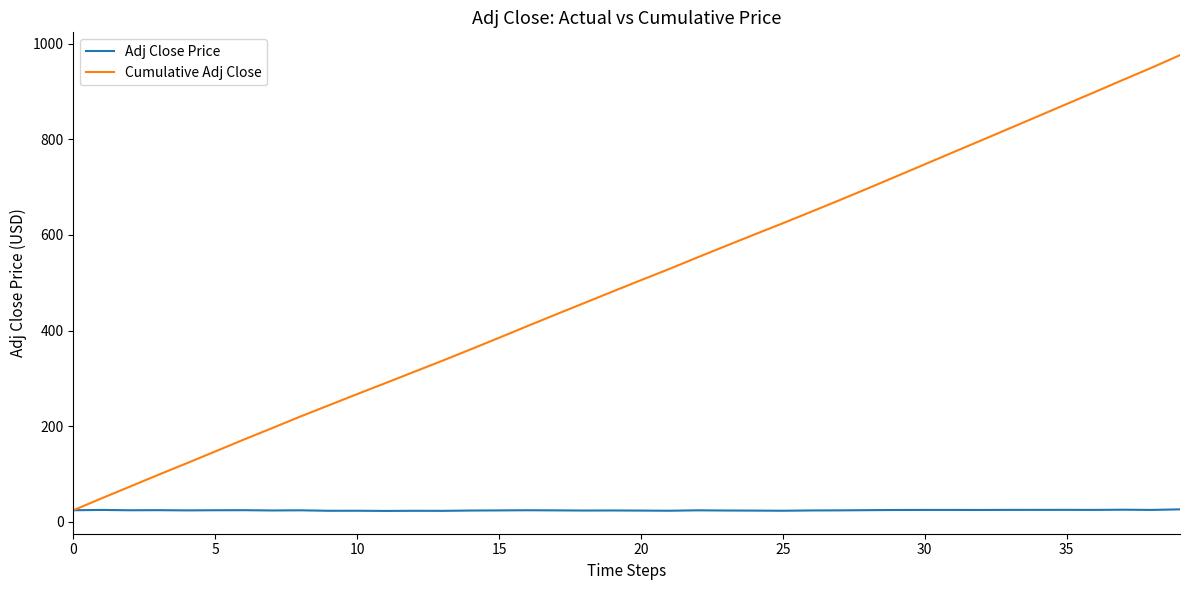

What are all the series names shown in the legend?

Adj Close Price, Cumulative Adj Close